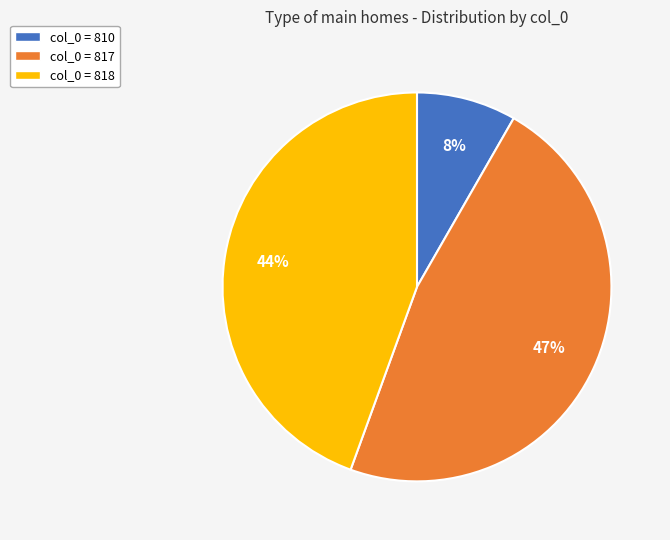

Is there a majority slice in this chart?

No